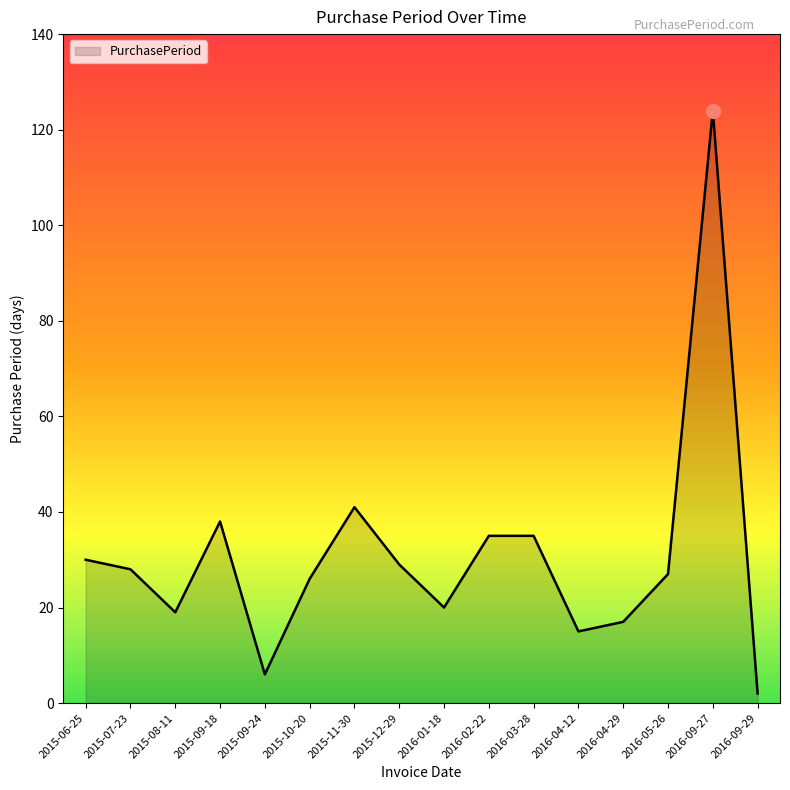

The value at 2016-05-26 is 39. True or false?

False